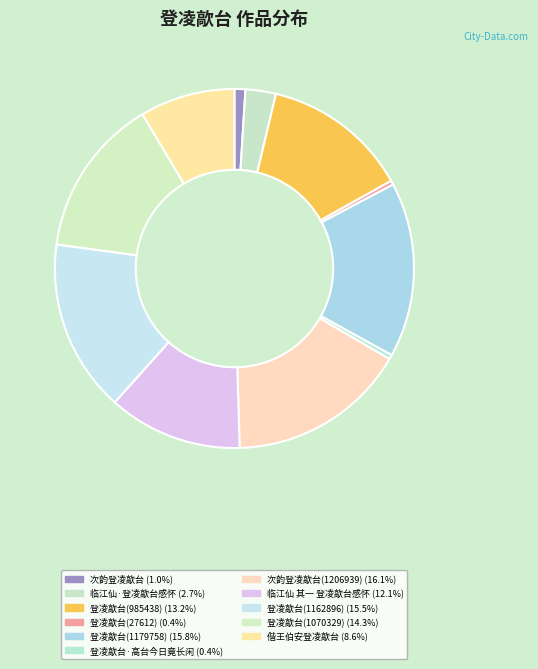

How many slices are in this pie chart?

11